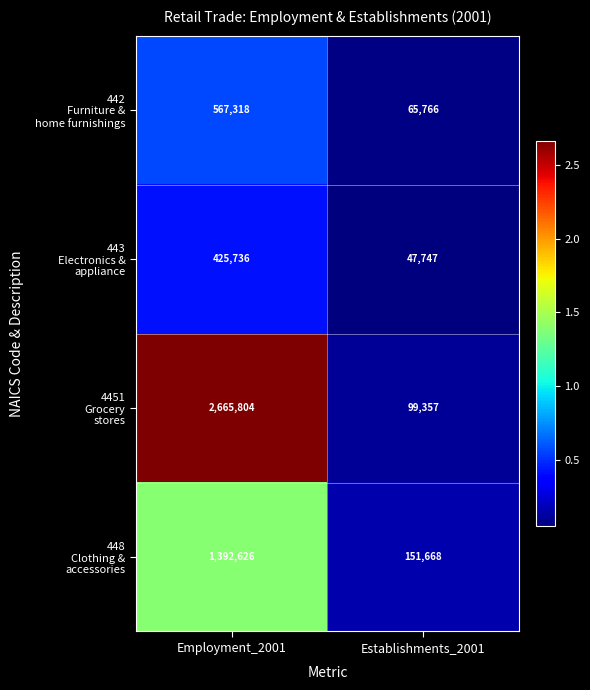

At which category is the sum across all series the highest?

Employment_2001